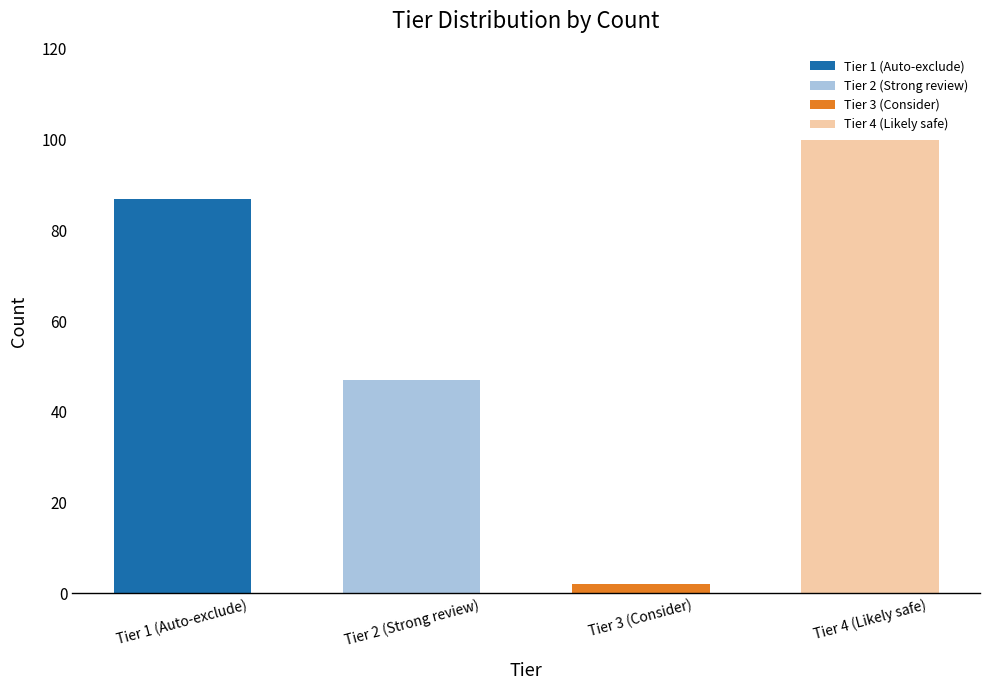

How many values exceed 87?

1